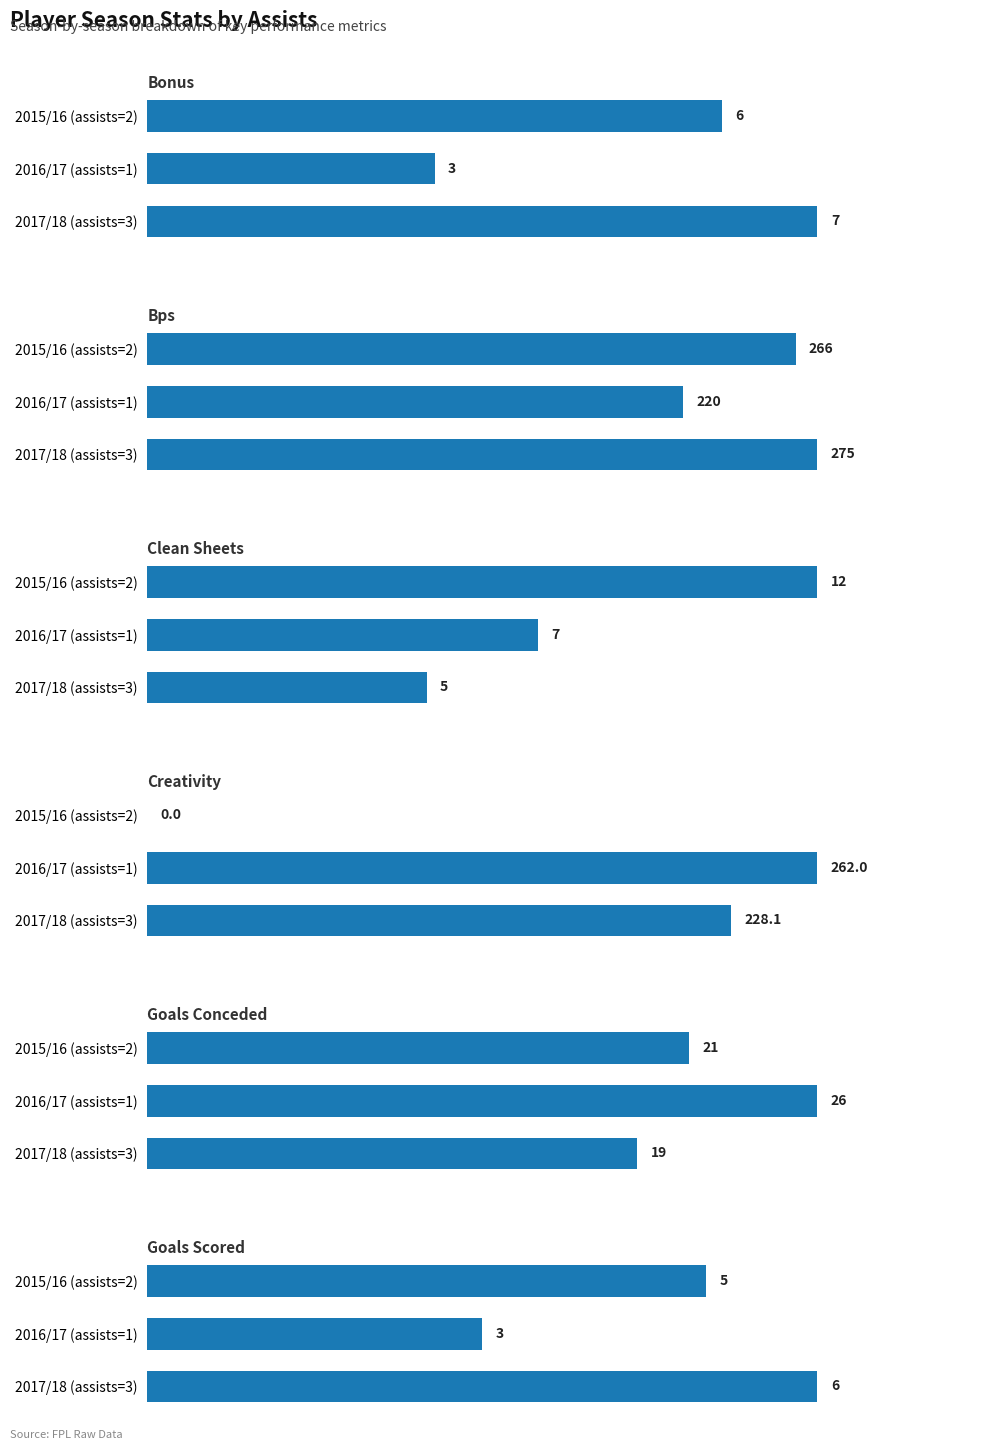

Is the value of clean_sheets at 2016/17 (assists=1) greater than the value of creativity at 2015/16 (assists=2)?

Yes